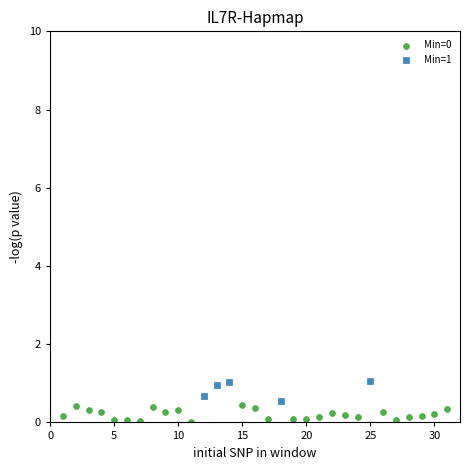

Which series contains the highest Y value?

Min=1